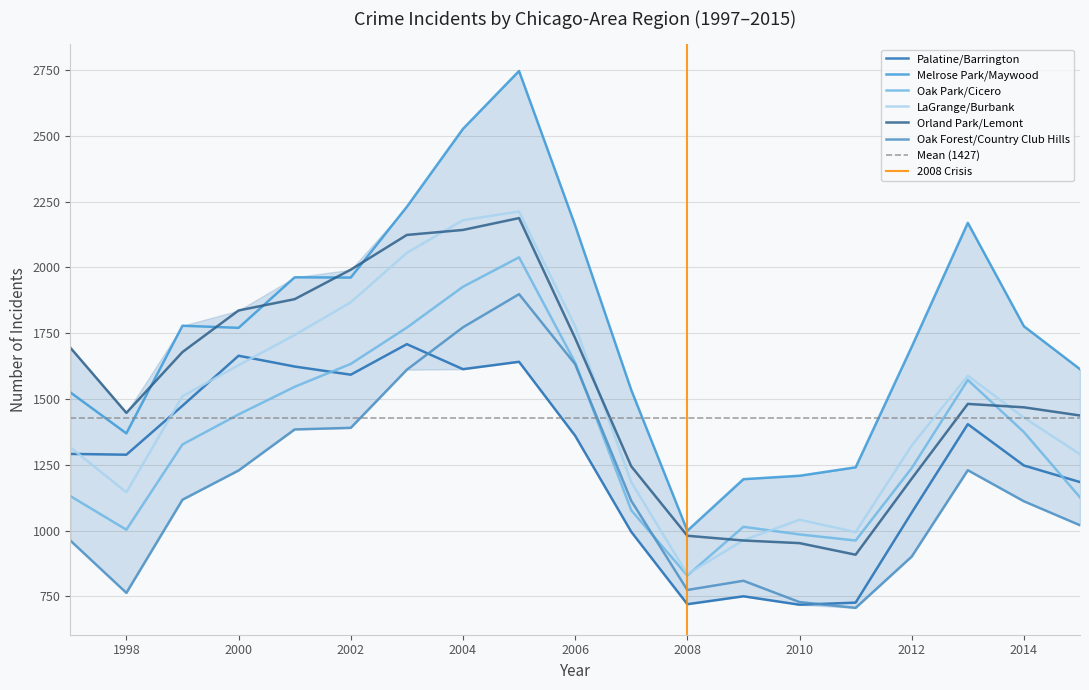

At 2003, list the series in order from largest to smallest.

Melrose Park/Maywood, Orland Park/Lemont, LaGrange/Burbank, Oak Park/Cicero, Palatine/Barrington, Oak Forest/Country Club Hills